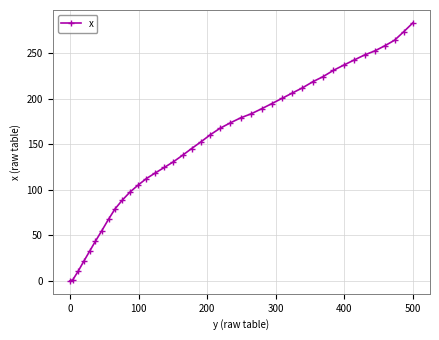

What is the greatest value displayed?

283.5